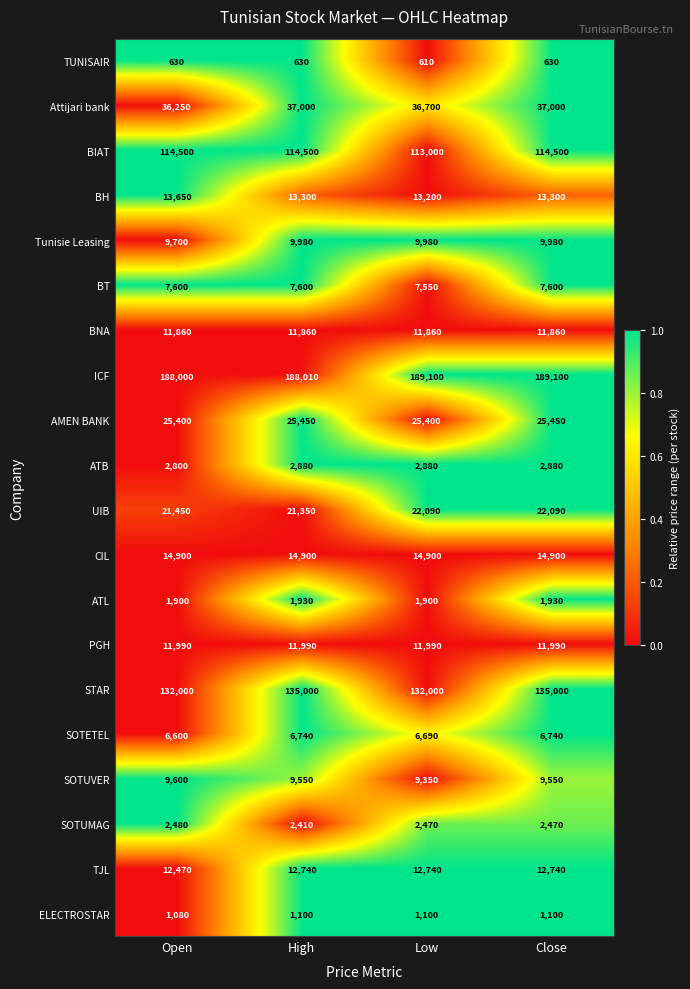

Is it true that AMEN BANK equals 25450 at High?

True